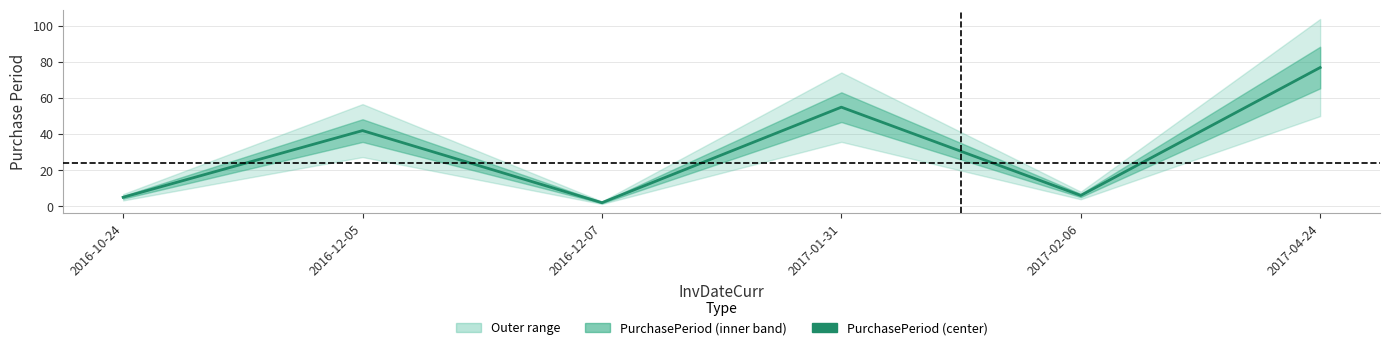

List the labels in order of value, largest first.

2017-04-24, 2017-01-31, 2016-12-05, 2017-02-06, 2016-10-24, 2016-12-07